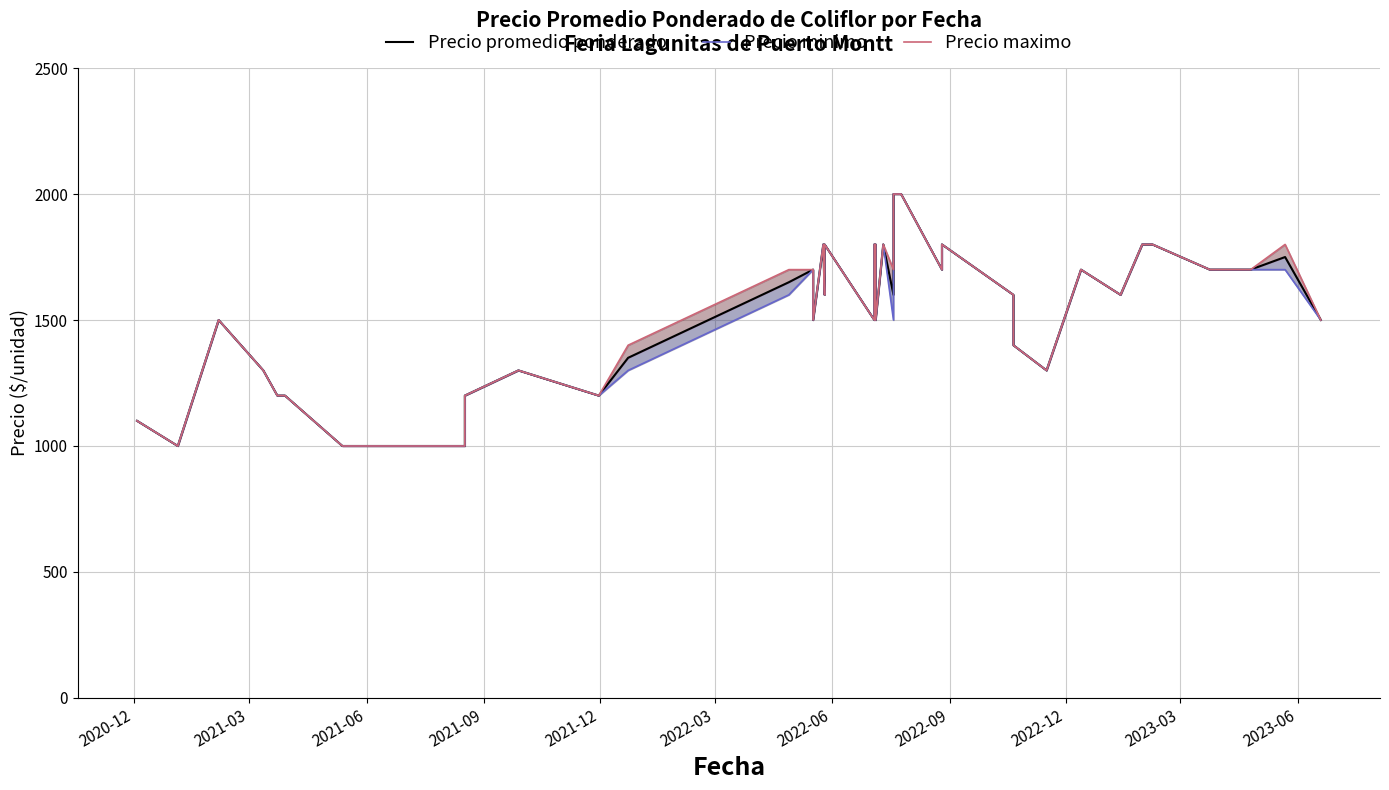

List the series in order of their overall mean, highest first.

Precio maximo, Precio promedio ponderado, Precio minimo